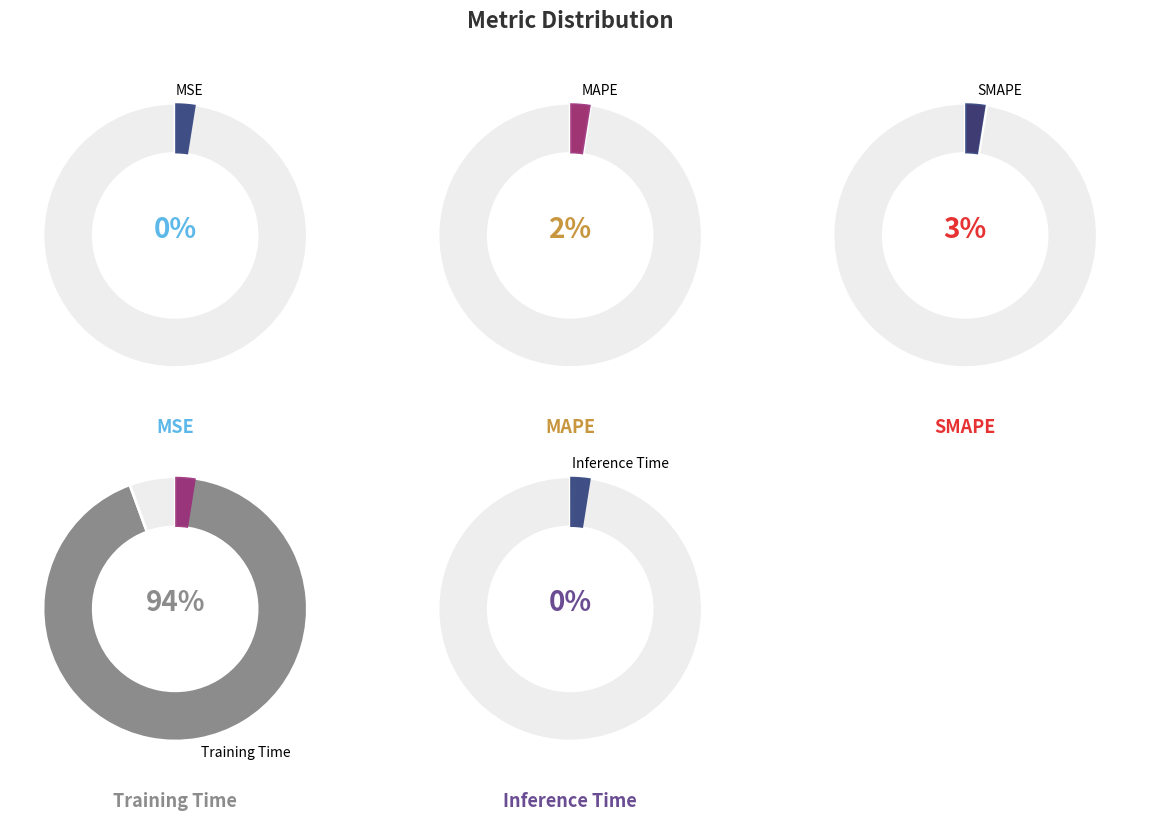

To the nearest percent, what is the combined percentage of MAPE and Training Time?

97%